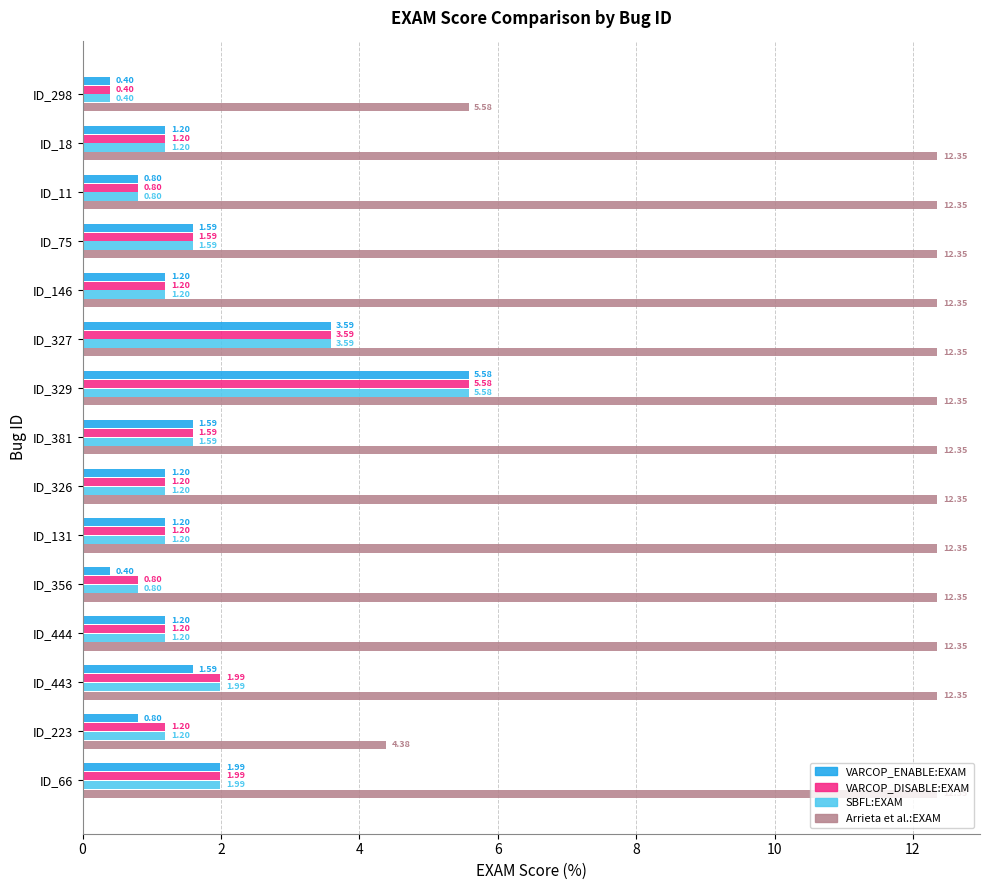

Which series has the largest total across all categories?

Arrieta et al.:EXAM